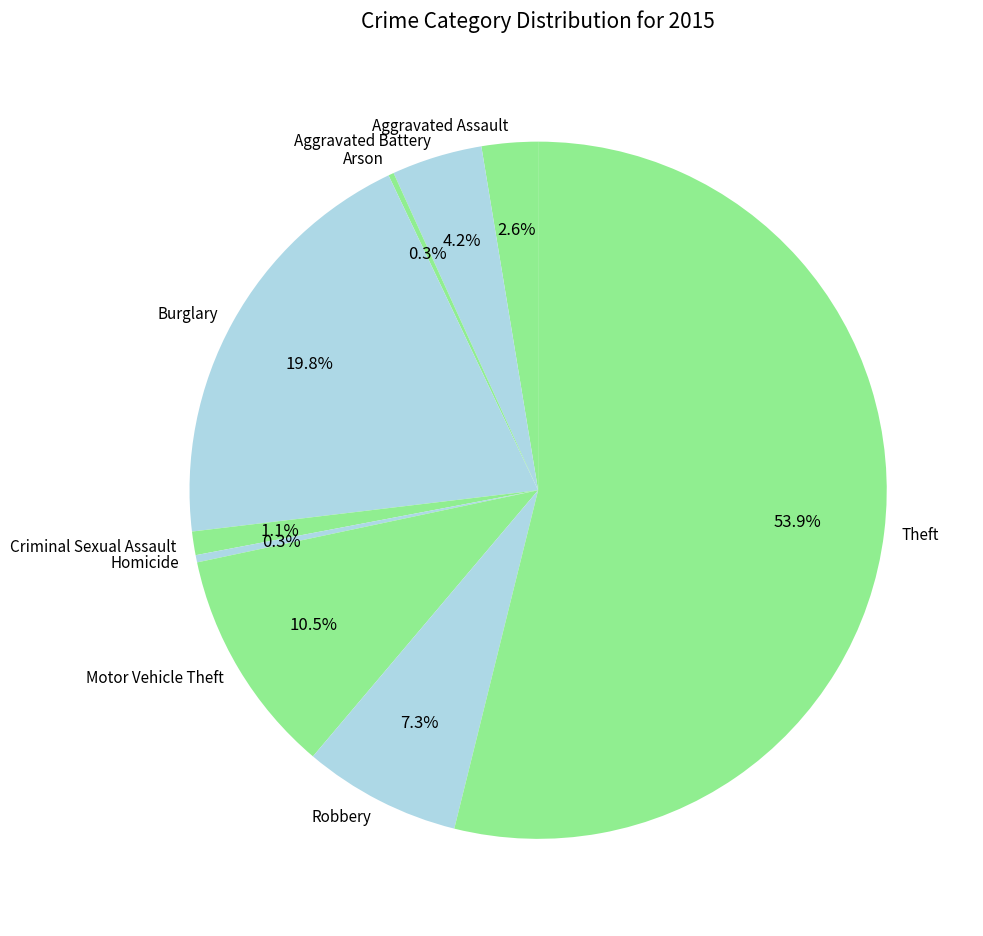

Combined, what portion of the pie is Homicide and Robbery?

7.6%